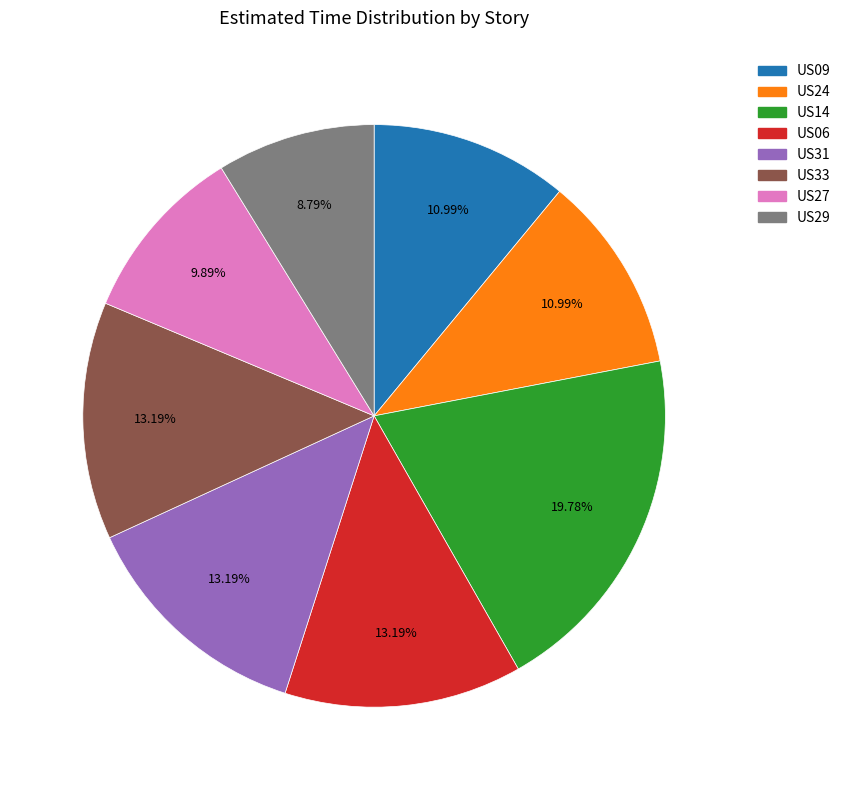

What portion of the pie excludes US14?

80.2%